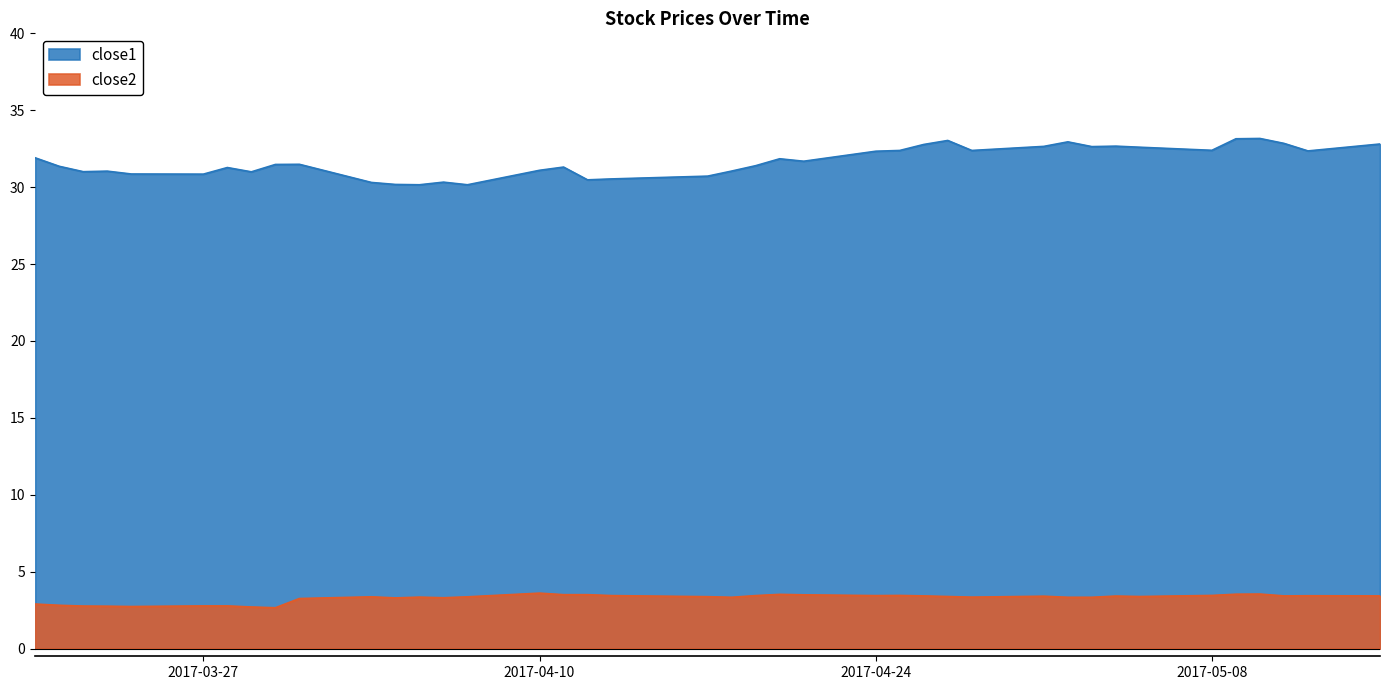

True or false: close2 and close1 intersect in this chart.

False